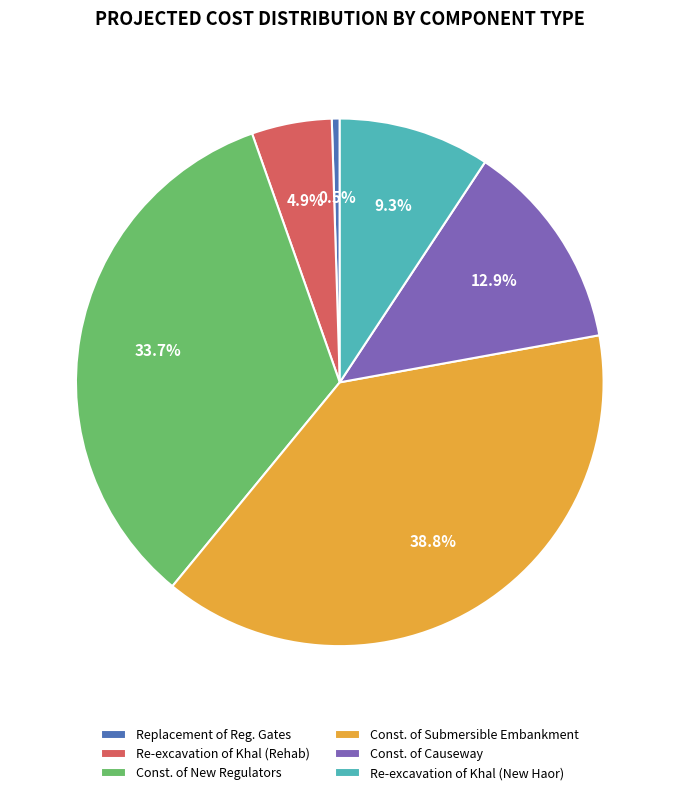

Which slice is the smallest?

Replacement of Reg. Gates